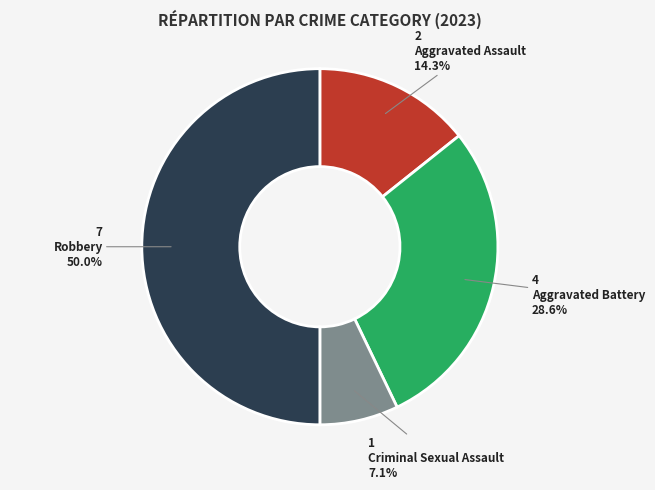

What is the smallest slice in the pie chart?

Criminal Sexual Assault